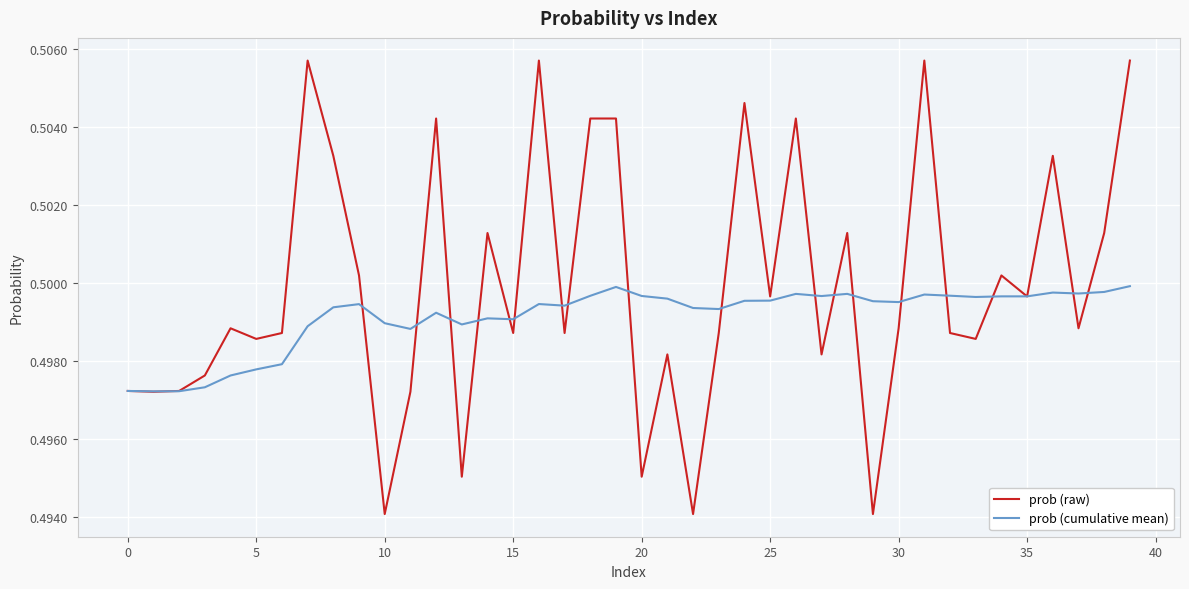

Which series has the widest spread of values?

prob (raw)